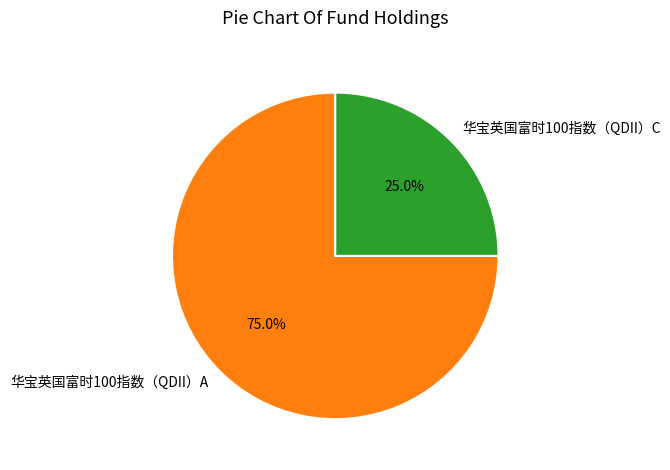

Which category has the smallest portion of the pie?

华宝英国富时100指数（QDII）C